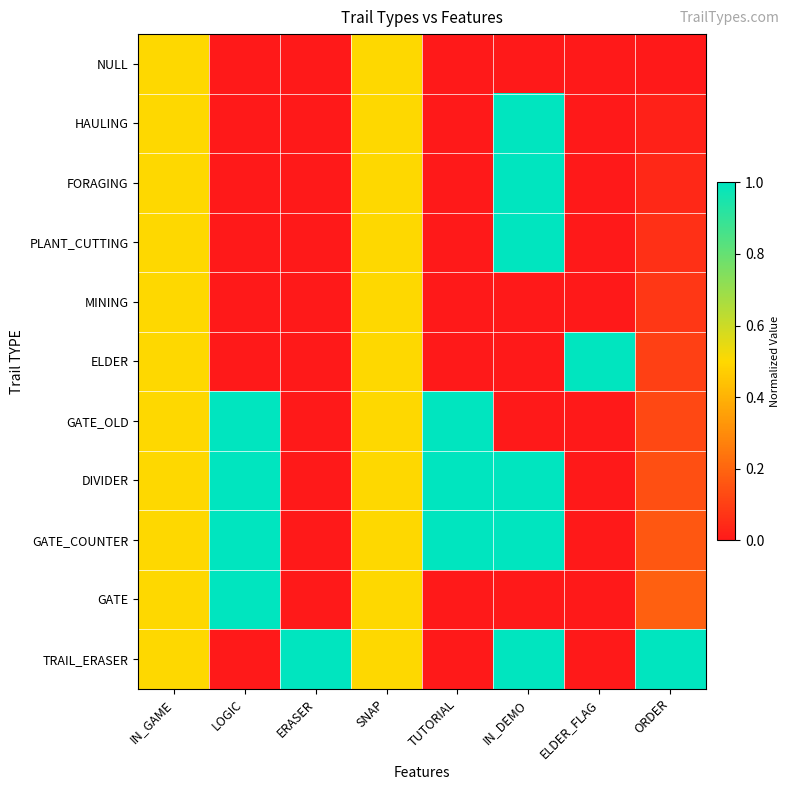

Reading right to left, transcribe all the data shown in this chart.

NULL: ORDER=0.0	ELDER_FLAG=0.0	IN_DEMO=0.0	TUTORIAL=0.0	SNAP=0.5	ERASER=0.0	LOGIC=0.0	IN_GAME=0.5
HAULING: ORDER=0.0	ELDER_FLAG=0.0	IN_DEMO=1.0	TUTORIAL=0.0	SNAP=0.5	ERASER=0.0	LOGIC=0.0	IN_GAME=0.5
FORAGING: ORDER=0.0	ELDER_FLAG=0.0	IN_DEMO=1.0	TUTORIAL=0.0	SNAP=0.5	ERASER=0.0	LOGIC=0.0	IN_GAME=0.5
PLANT_CUTTING: ORDER=0.1	ELDER_FLAG=0.0	IN_DEMO=1.0	TUTORIAL=0.0	SNAP=0.5	ERASER=0.0	LOGIC=0.0	IN_GAME=0.5
MINING: ORDER=0.1	ELDER_FLAG=0.0	IN_DEMO=0.0	TUTORIAL=0.0	SNAP=0.5	ERASER=0.0	LOGIC=0.0	IN_GAME=0.5
ELDER: ORDER=0.1	ELDER_FLAG=1.0	IN_DEMO=0.0	TUTORIAL=0.0	SNAP=0.5	ERASER=0.0	LOGIC=0.0	IN_GAME=0.5
GATE_OLD: ORDER=0.1	ELDER_FLAG=0.0	IN_DEMO=0.0	TUTORIAL=1.0	SNAP=0.5	ERASER=0.0	LOGIC=1.0	IN_GAME=0.5
DIVIDER: ORDER=0.1	ELDER_FLAG=0.0	IN_DEMO=1.0	TUTORIAL=1.0	SNAP=0.5	ERASER=0.0	LOGIC=1.0	IN_GAME=0.5
GATE_COUNTER: ORDER=0.2	ELDER_FLAG=0.0	IN_DEMO=1.0	TUTORIAL=1.0	SNAP=0.5	ERASER=0.0	LOGIC=1.0	IN_GAME=0.5
GATE: ORDER=0.2	ELDER_FLAG=0.0	IN_DEMO=0.0	TUTORIAL=0.0	SNAP=0.5	ERASER=0.0	LOGIC=1.0	IN_GAME=0.5
TRAIL_ERASER: ORDER=1.0	ELDER_FLAG=0.0	IN_DEMO=1.0	TUTORIAL=0.0	SNAP=0.5	ERASER=1.0	LOGIC=0.0	IN_GAME=0.5